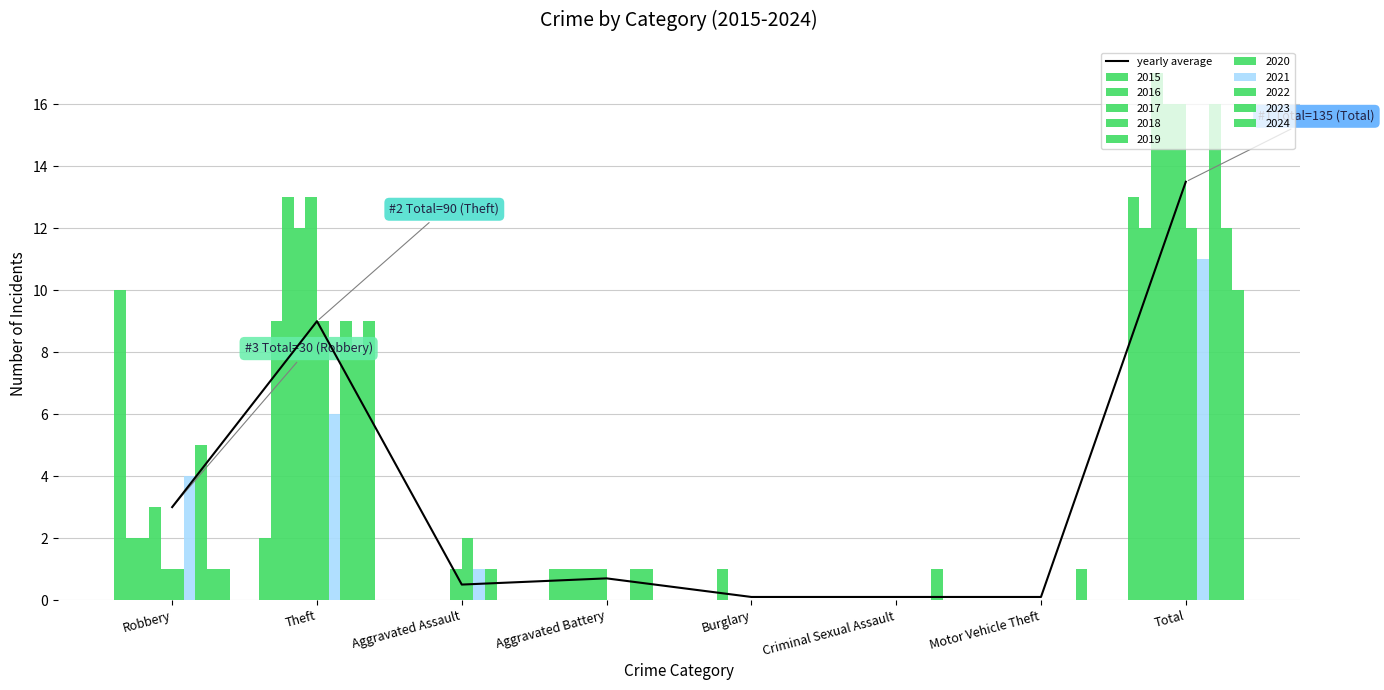

Reading left to right, extract all data points from this chart.

3.0	9.0	0.5	0.7	0.1	0.1	0.1	13.5